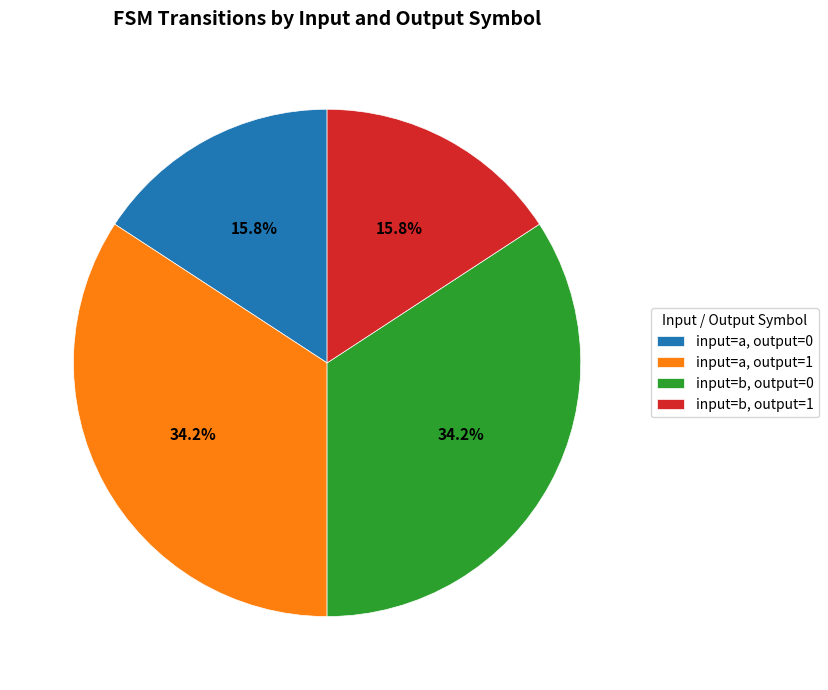

What is the ratio of the value at input=a, output=1 to the value at input=b, output=0?

1.0